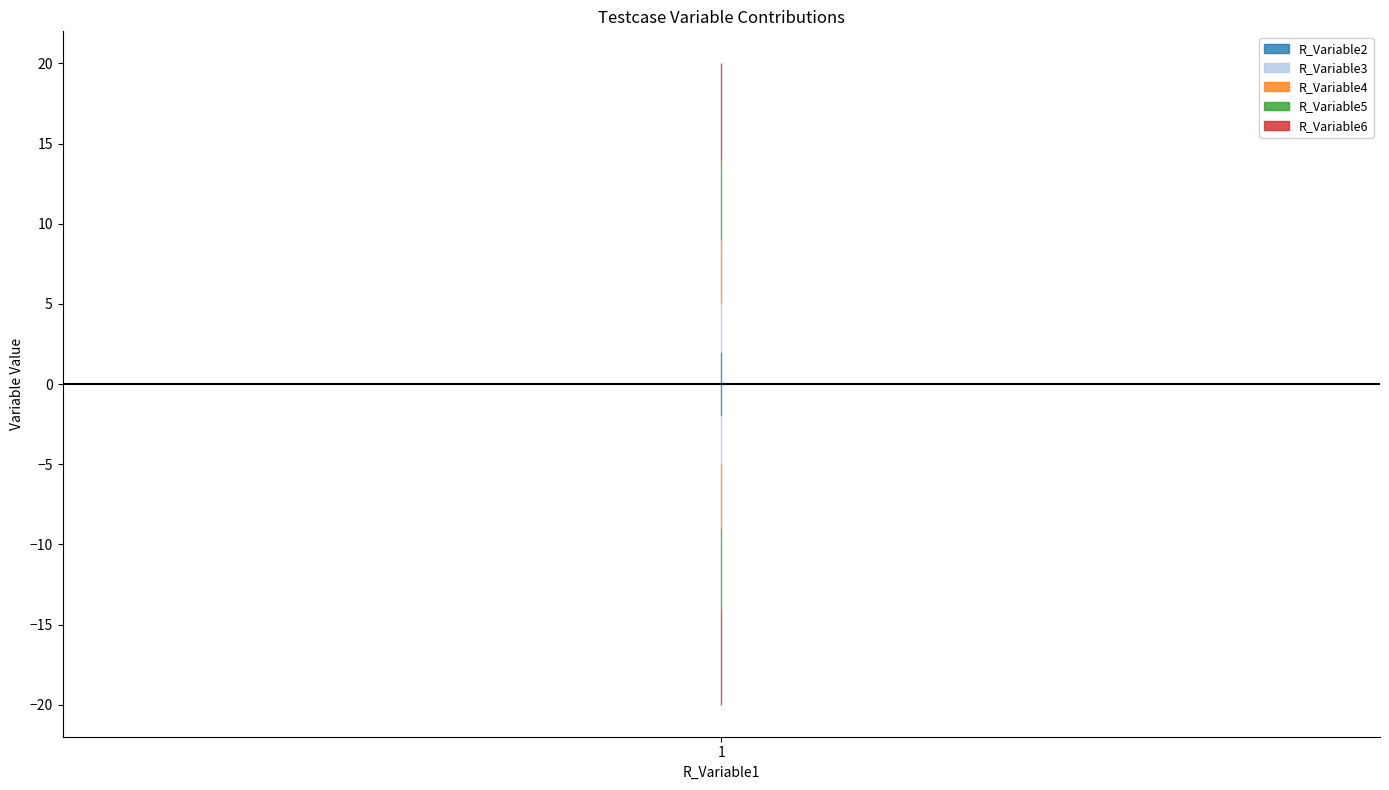

What is the value of the R_Variable6 point at the 3rd from the left?

6